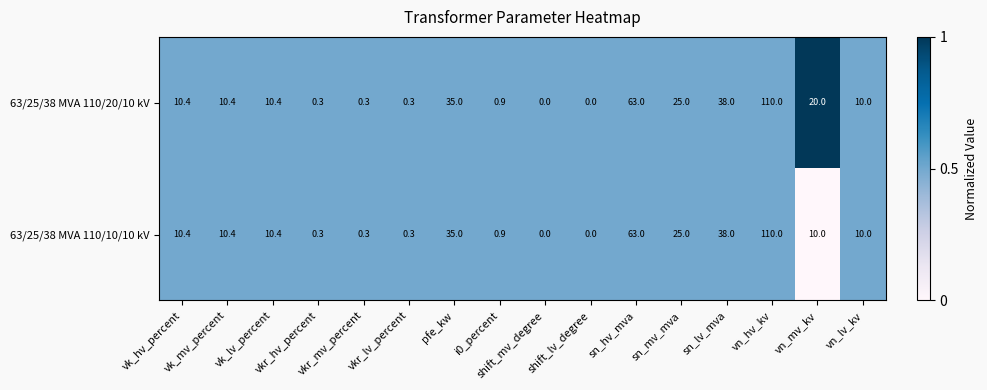

What is the greatest value displayed?

110.0